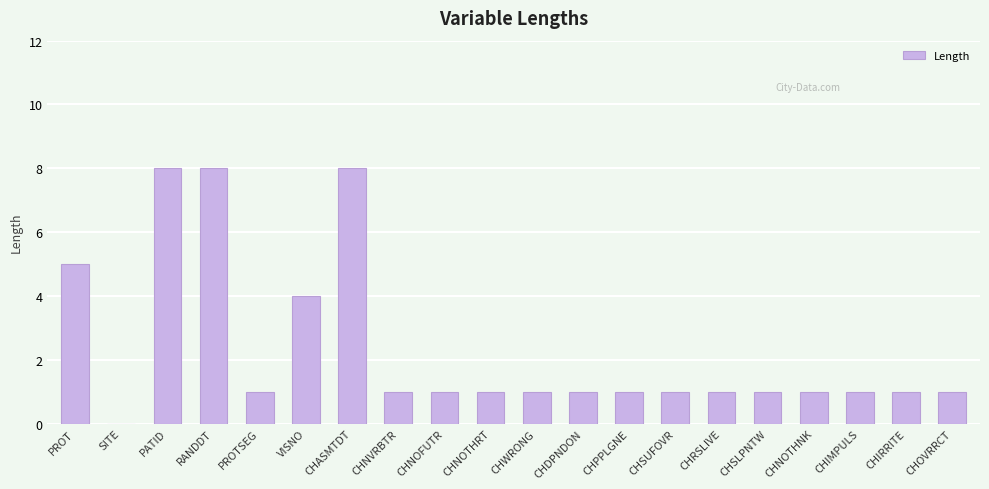

What is the change in value from CHASMTDT to CHWRONG?

-7